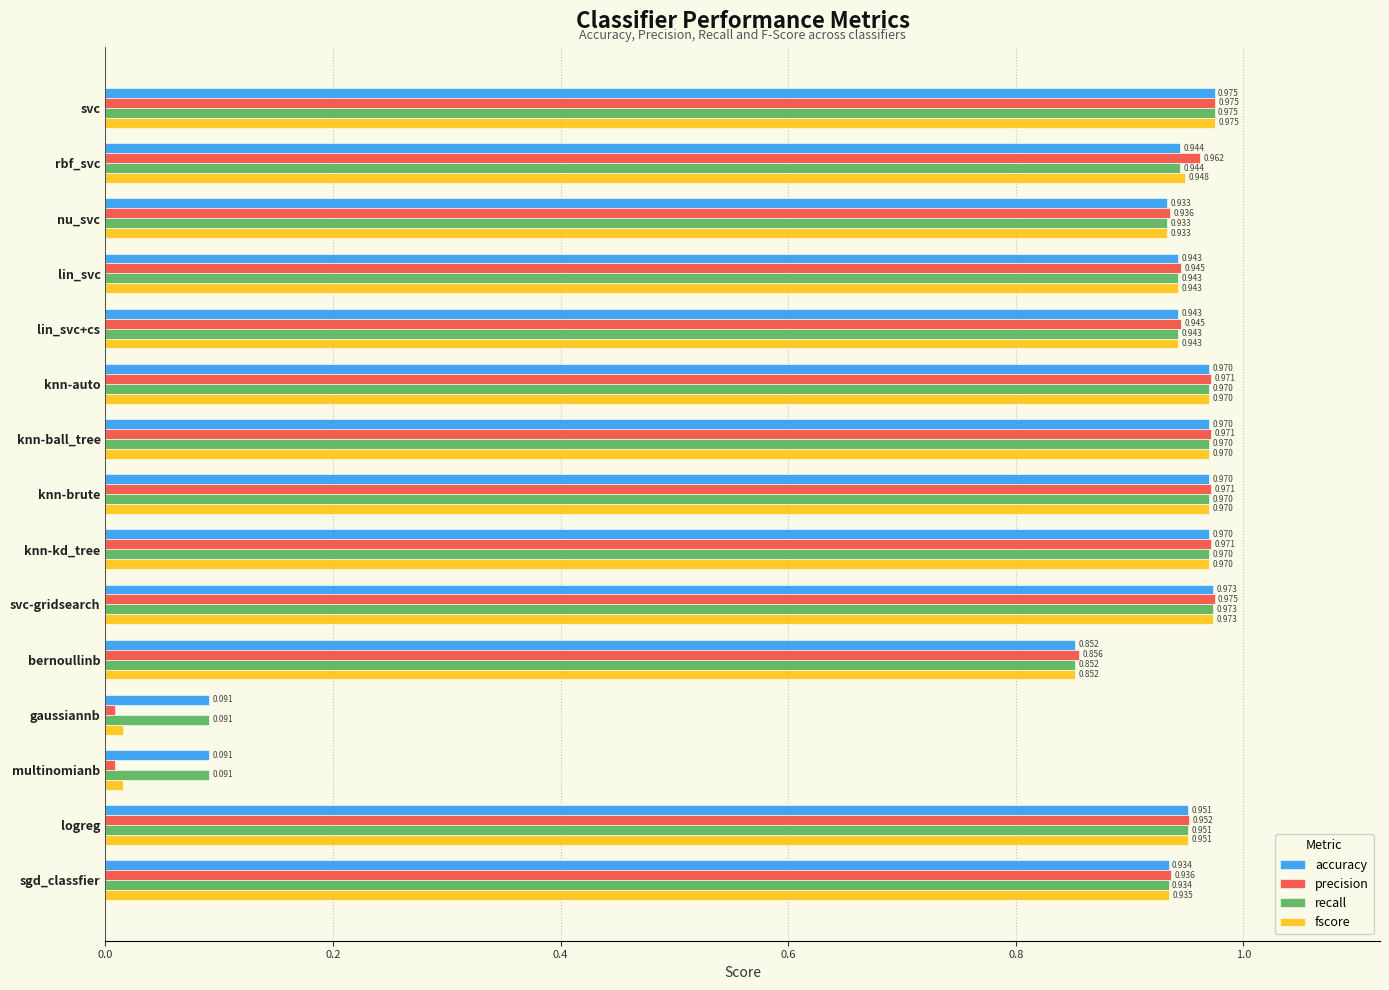

Is the value of recall at sgd_classfier greater than the value of accuracy at knn-ball_tree?

No